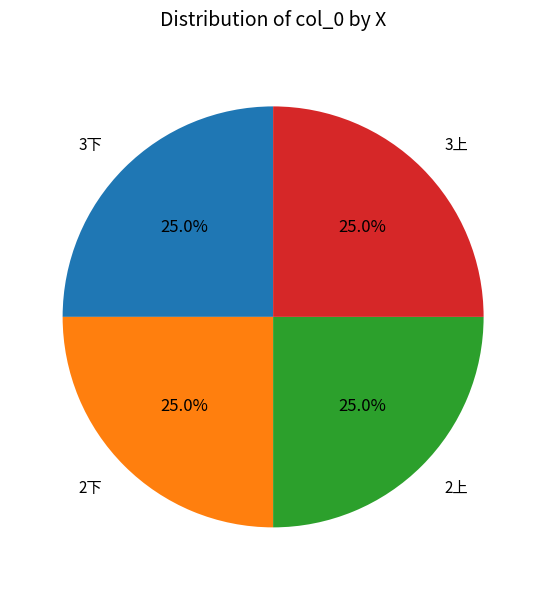

How many segments does this pie chart have?

4